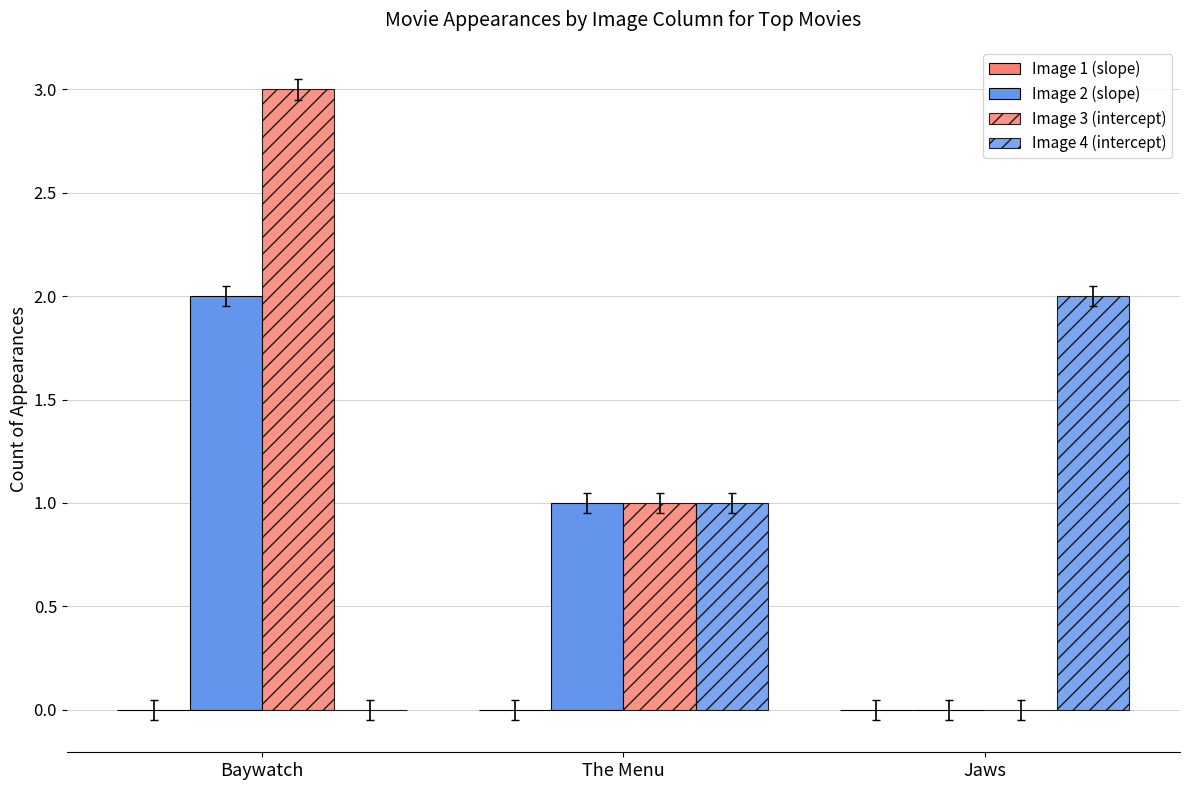

At which category is the sum across all series the highest?

Baywatch